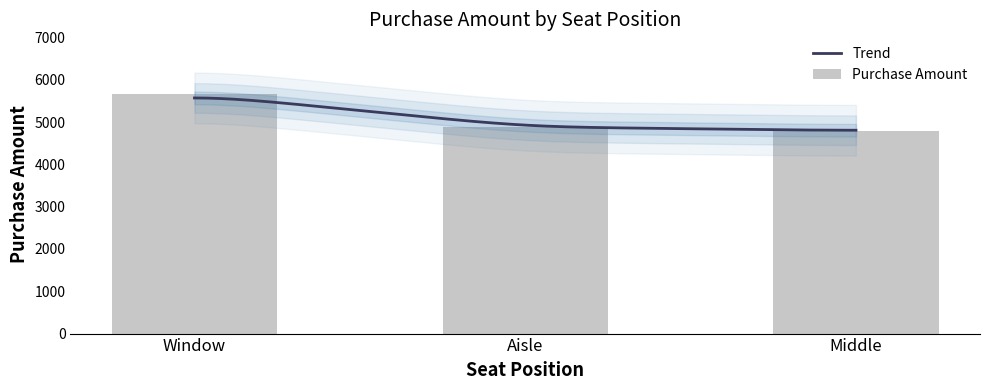

What is the smallest value displayed?

4797.7